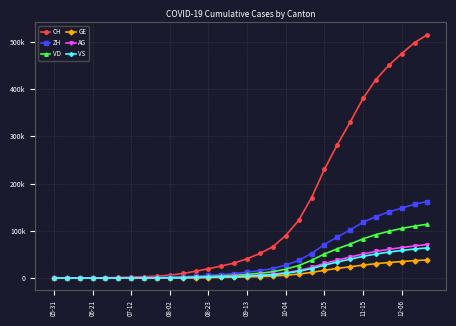

Is this an area chart (filled region under the line)?

No